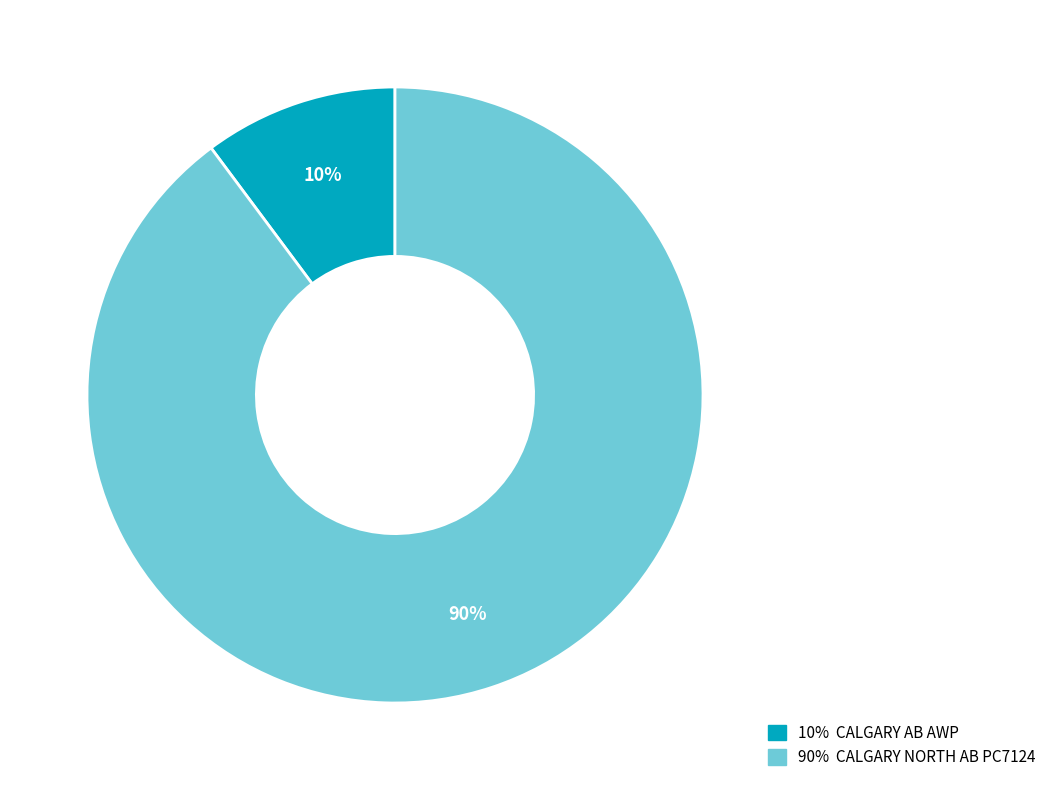

Between 10% CALGARY AB AWP and 90% CALGARY NORTH AB PC7124, which is larger?

90% CALGARY NORTH AB PC7124